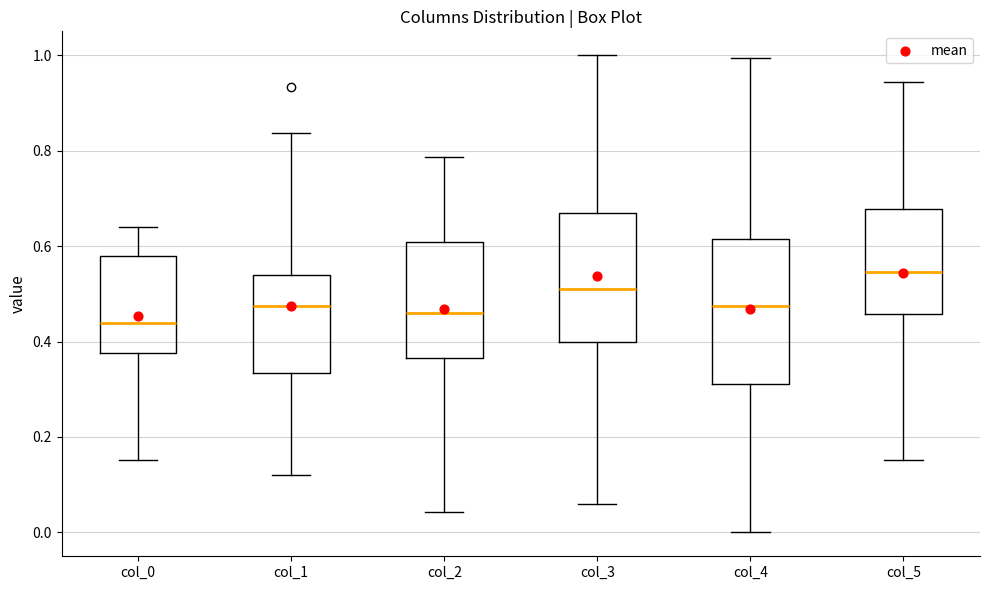

Which box has the lowest median line?

col_0